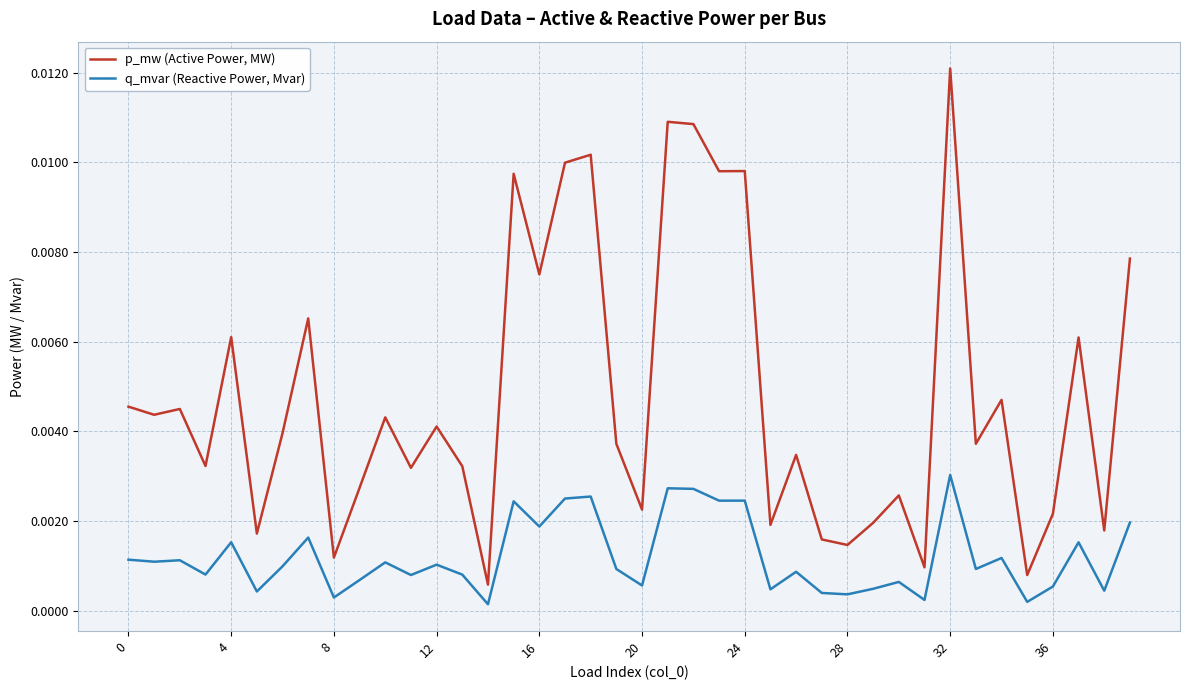

In q_mvar (Reactive Power, Mvar), how many points are higher than both neighbors (excluding endpoints)?

14